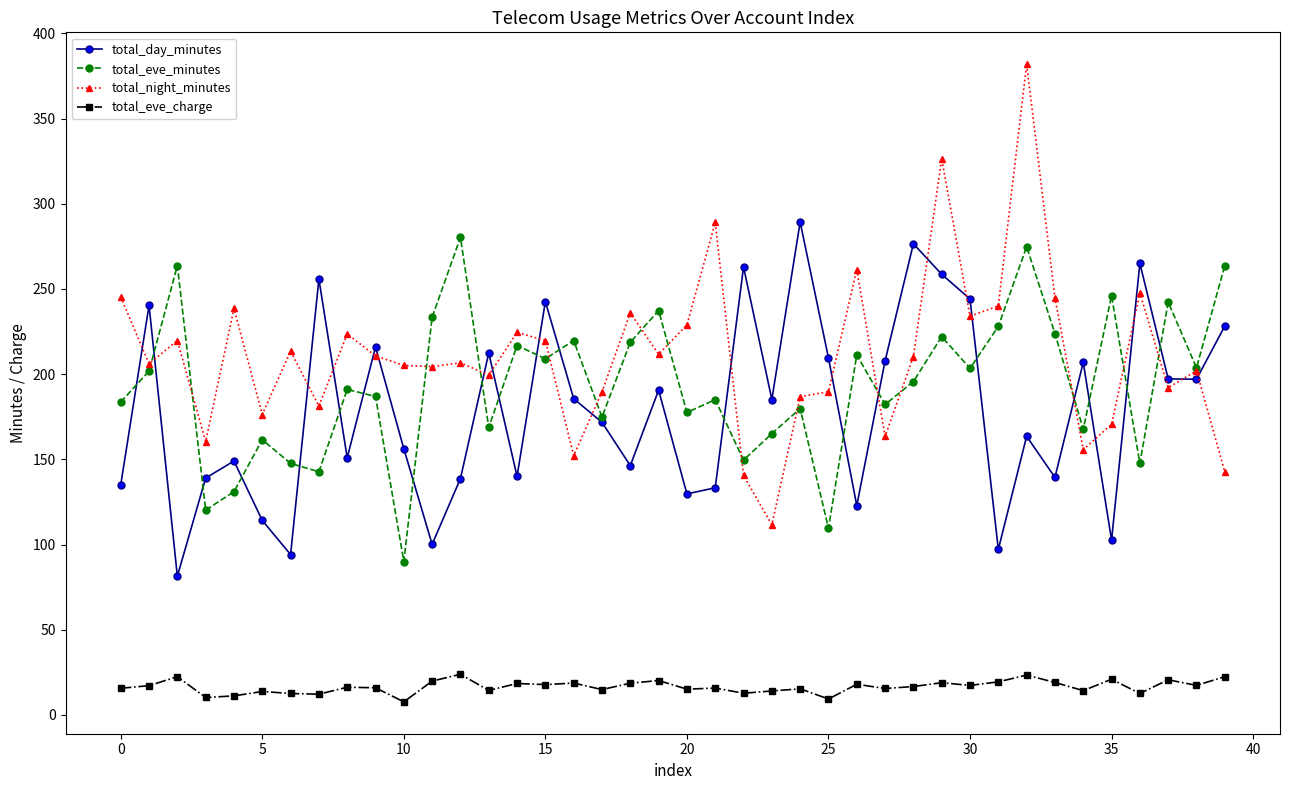

Which series has the widest spread of values?

total_night_minutes